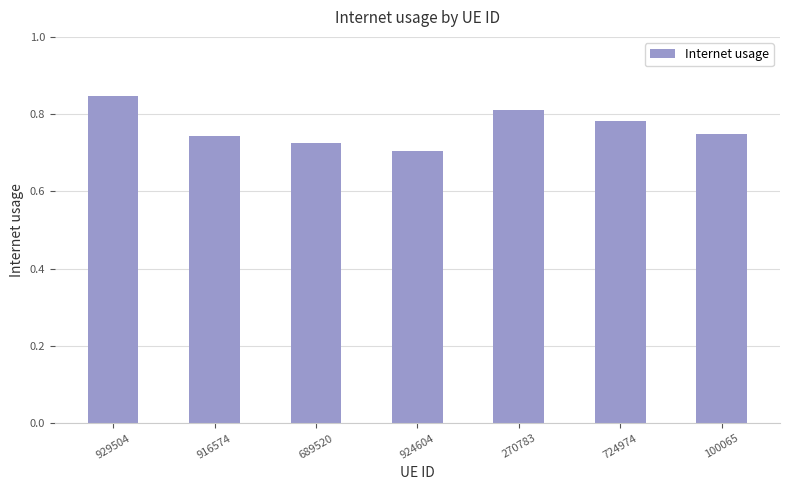

Count the values in the range 0 to 1.

7